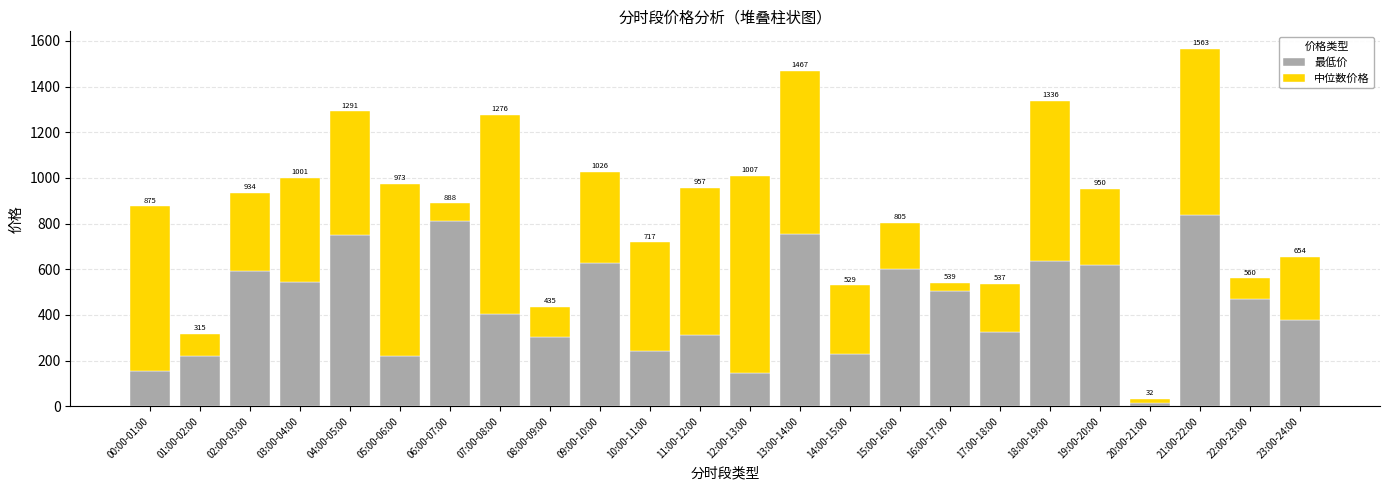

What is the label of the 24th bar from the right?

00:00-01:00